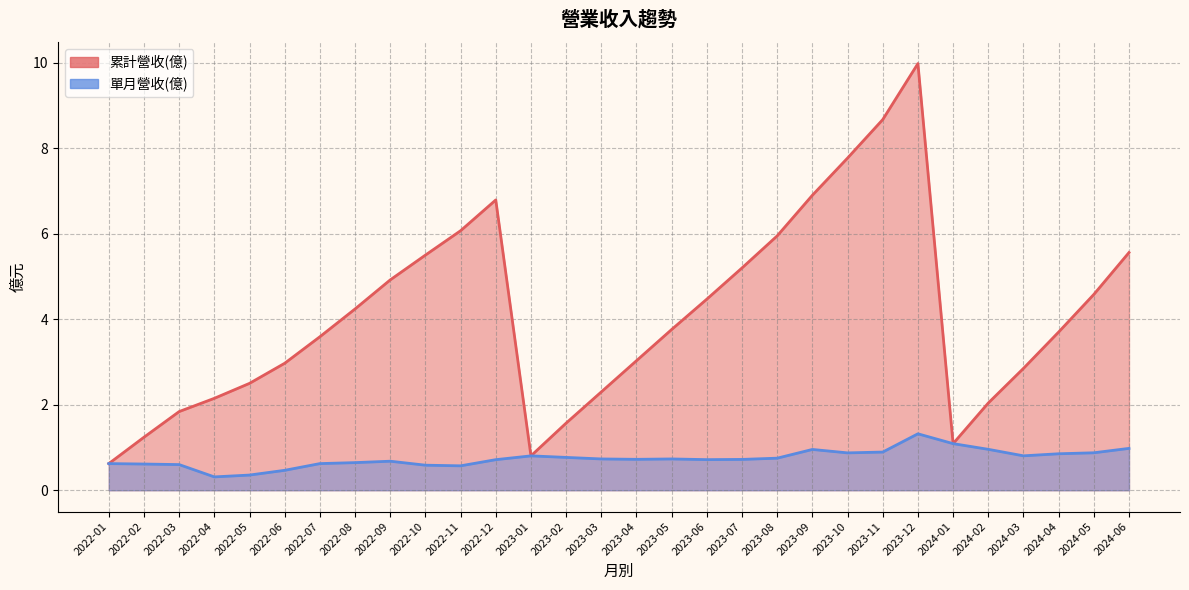

Which series changed the most between 2022-04 and 2023-08?

累計營收(億)